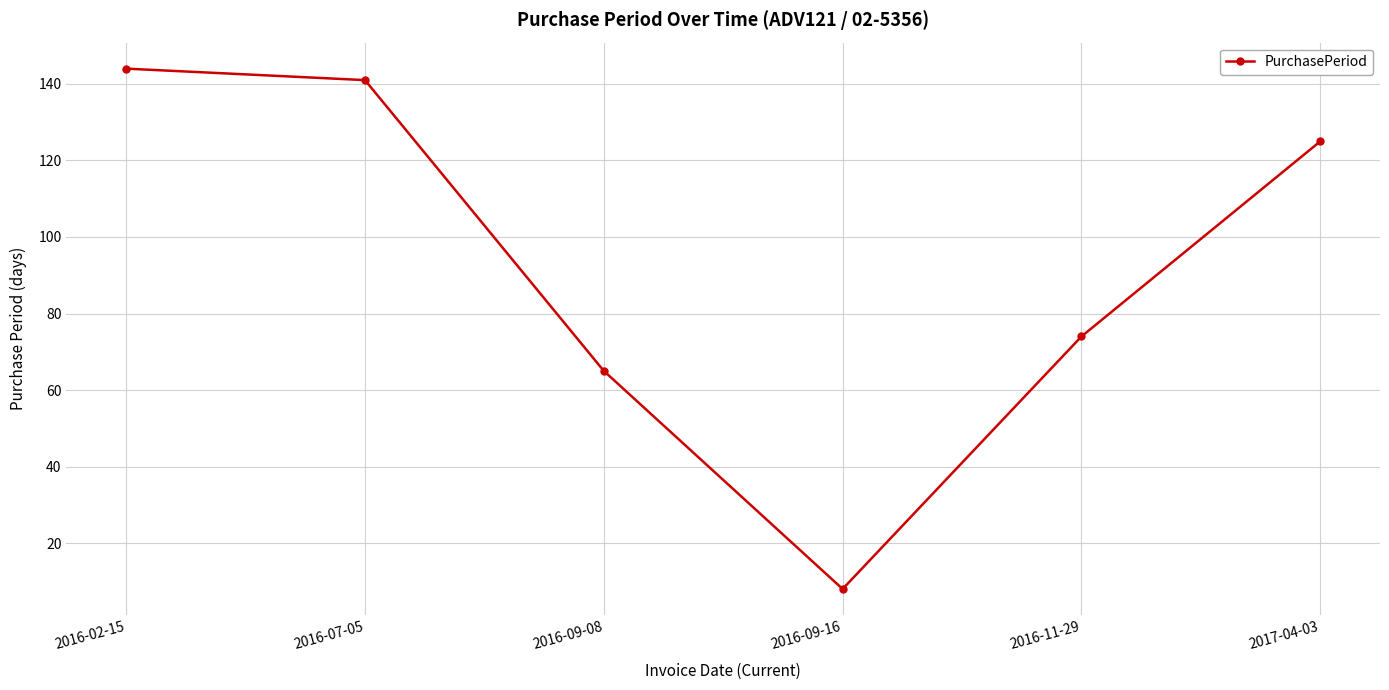

How many distinct data groups are displayed?

1